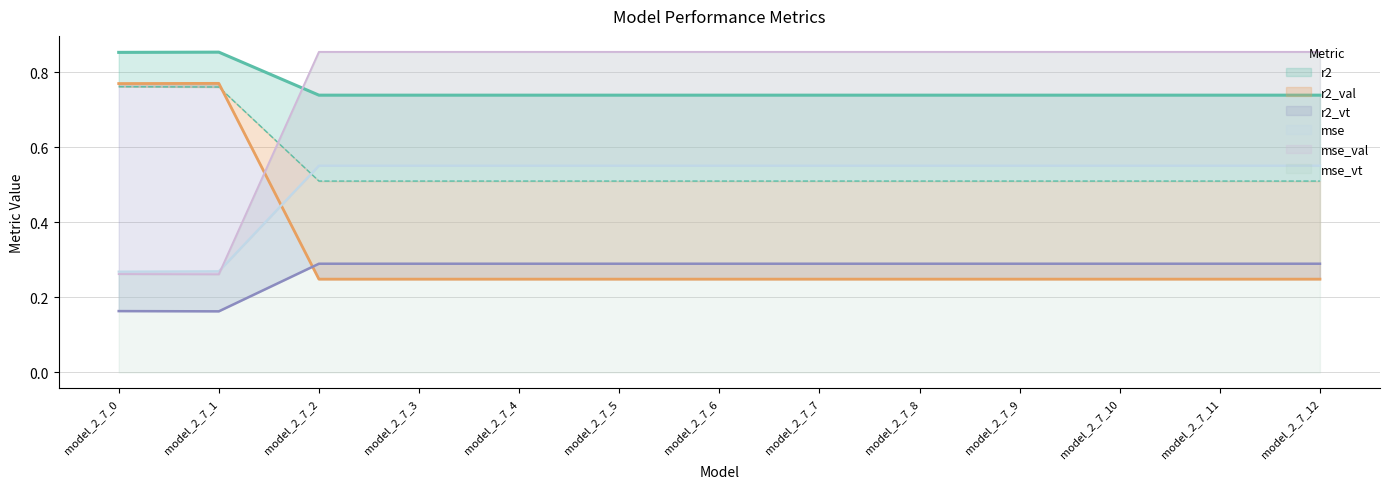

How many lines are shown in the chart?

6